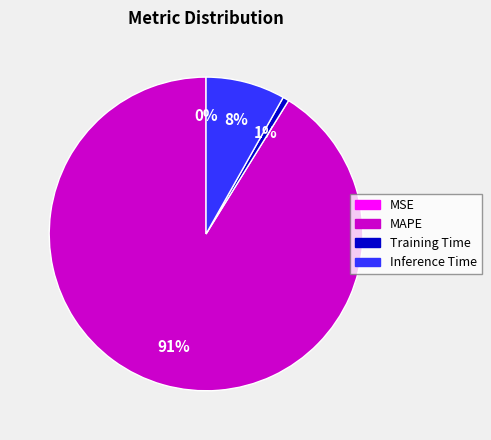

To the nearest percent, what is the difference between the MAPE and Inference Time slice percentages?

83%